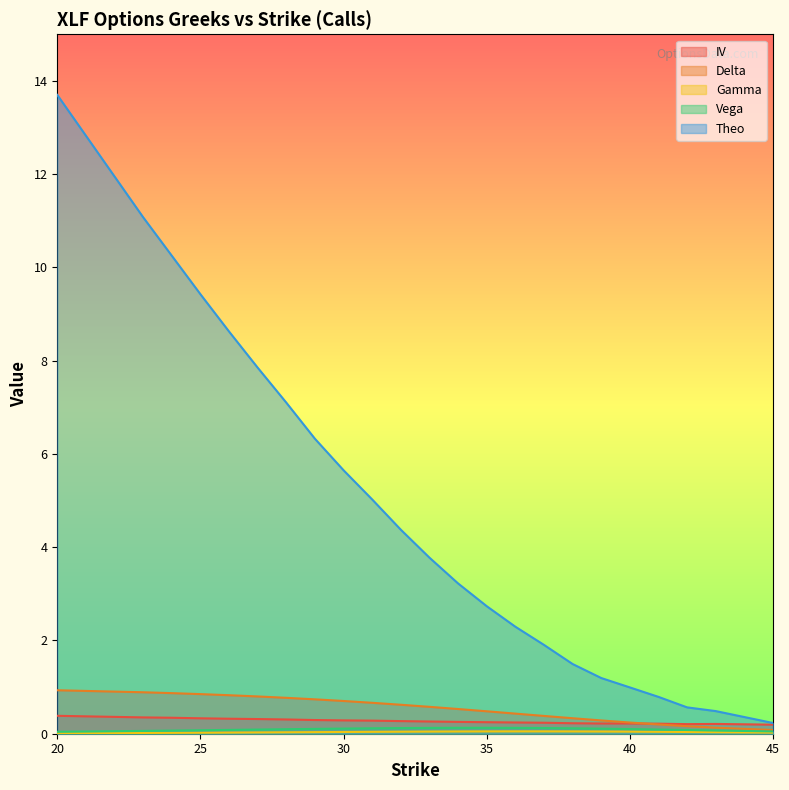

What is the spread (max minus min) of values at 29?

6.3